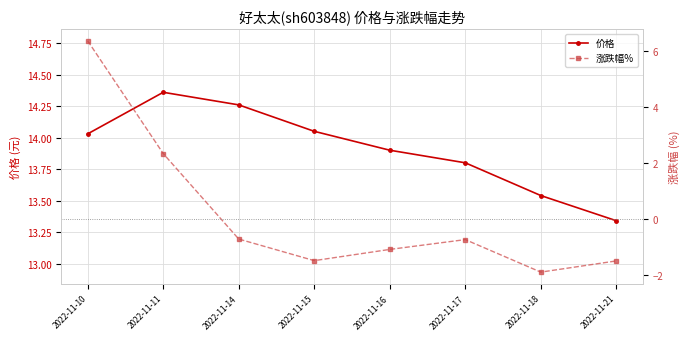

Rank the series at 2022-11-15 from lowest to highest value.

涨跌幅%, 价格